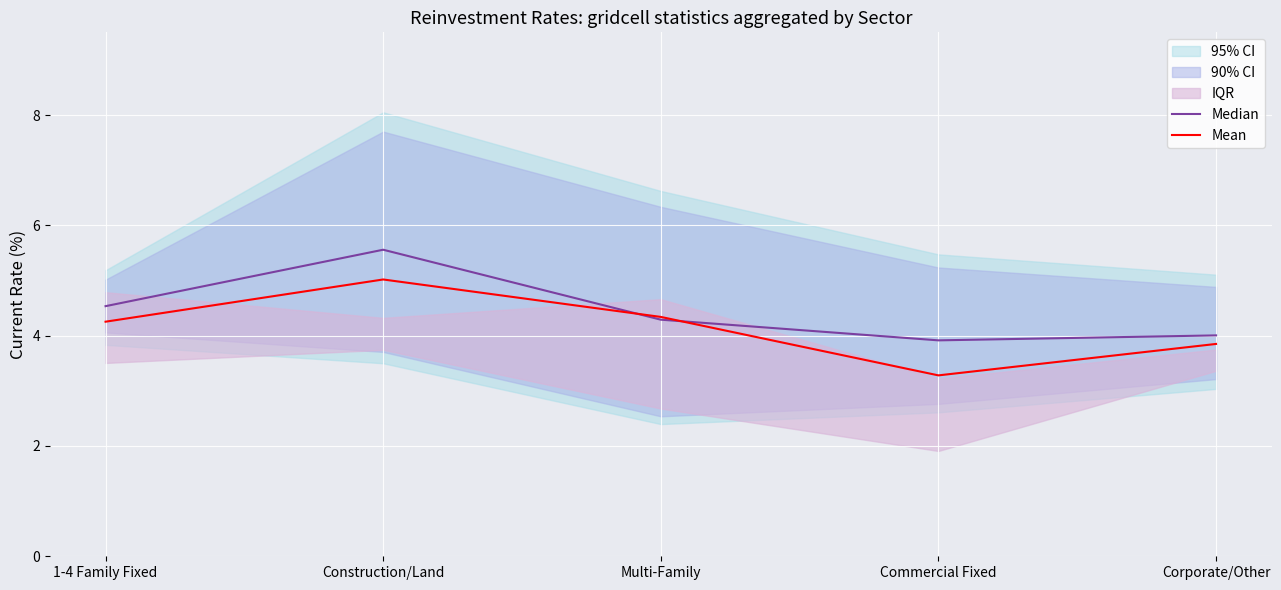

Between Construction/Land and Corporate/Other, which series saw the biggest shift?

Median